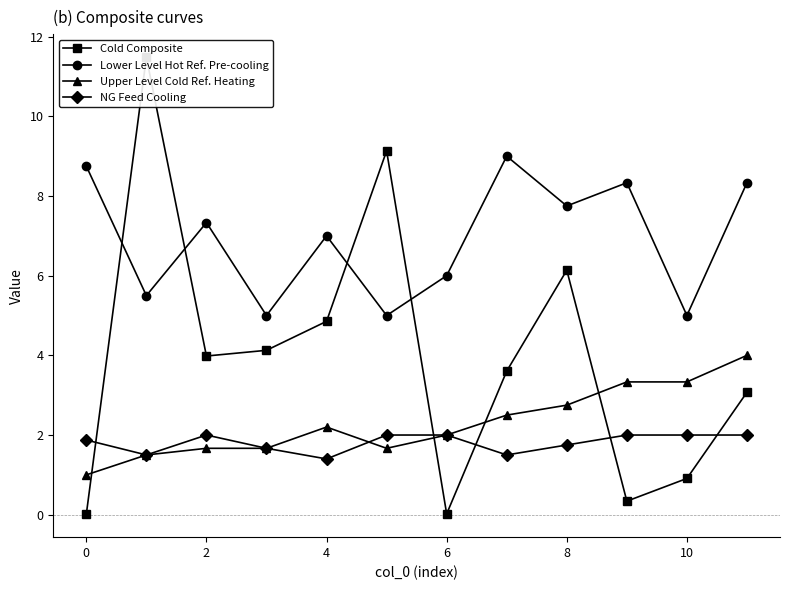

What is the average value of the NG Feed Cooling series?

1.8